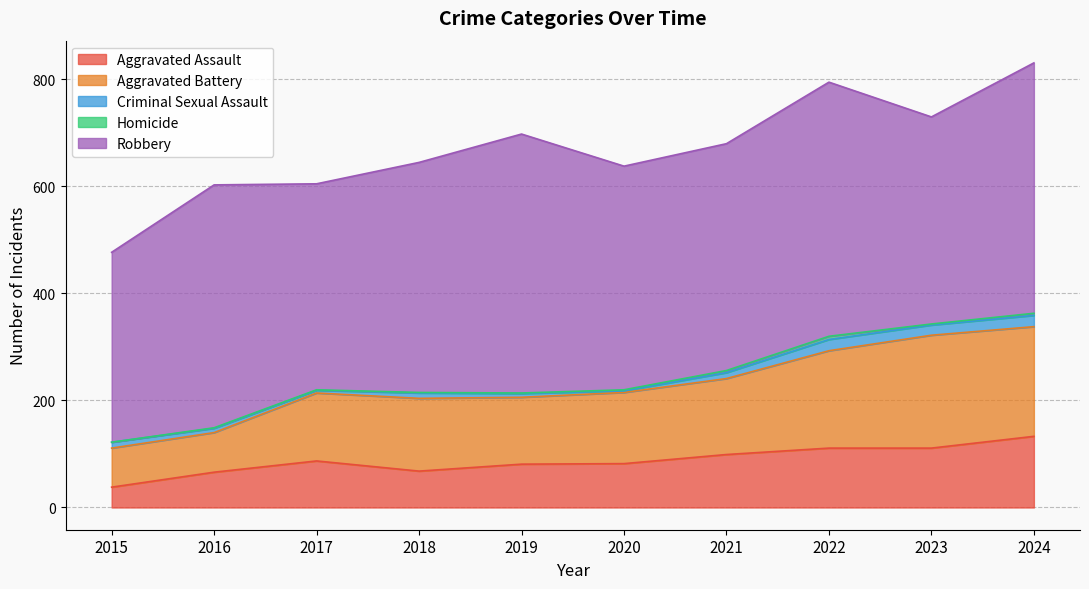

What is the total value across all series at 2023?

730